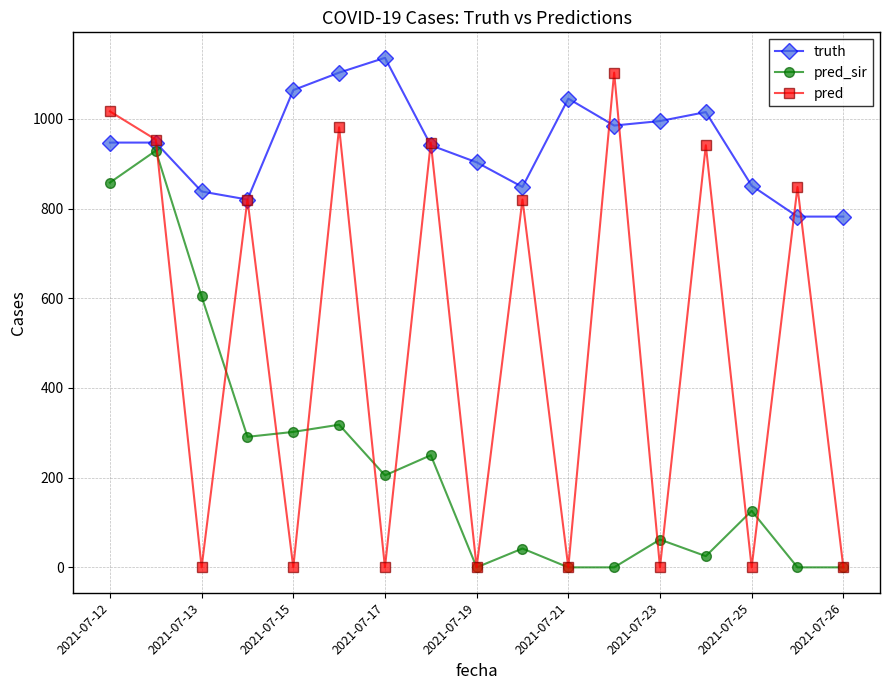

Is this an area chart (filled region under the line)?

No